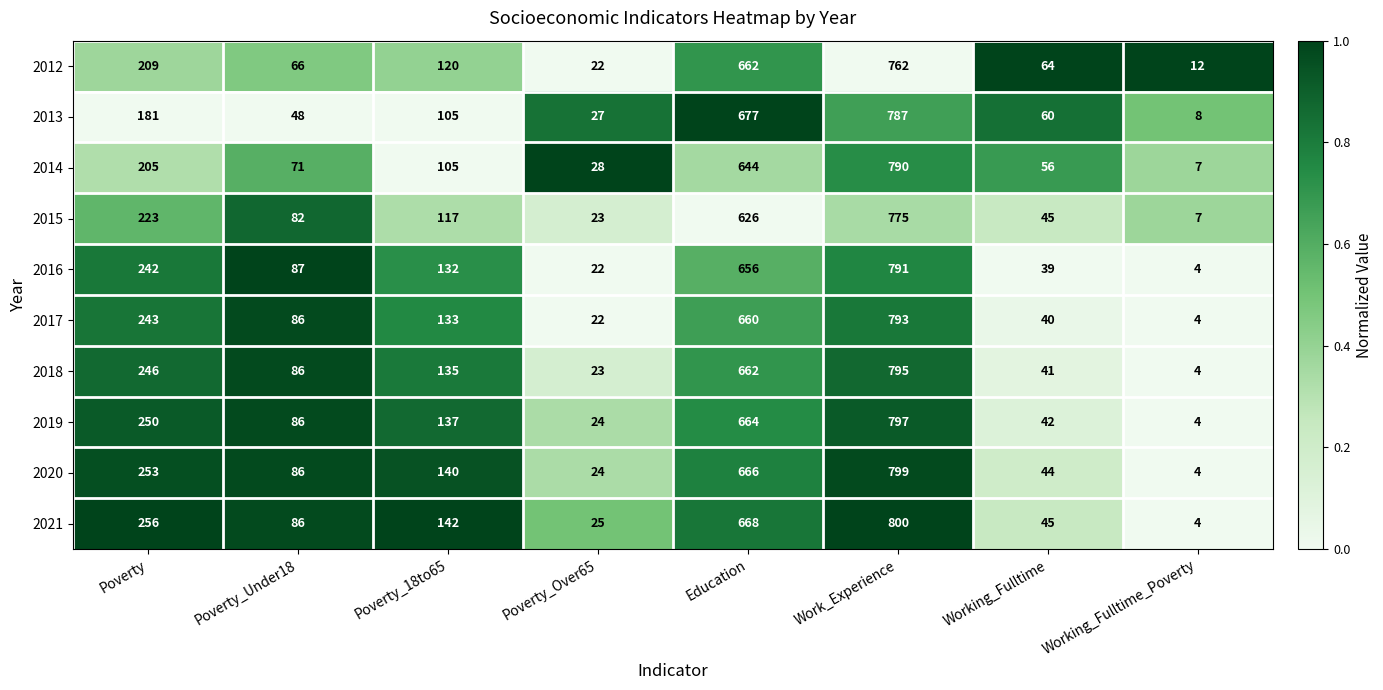

True or false: 2018 has a value of 90 at Poverty.

False